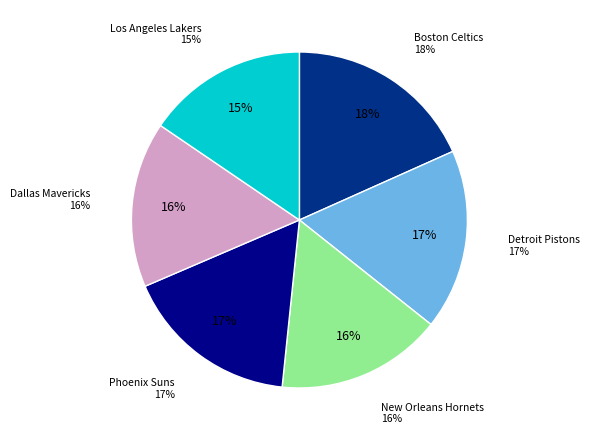

To the nearest percent, what is the difference between the largest and smallest slice percentages?

3%